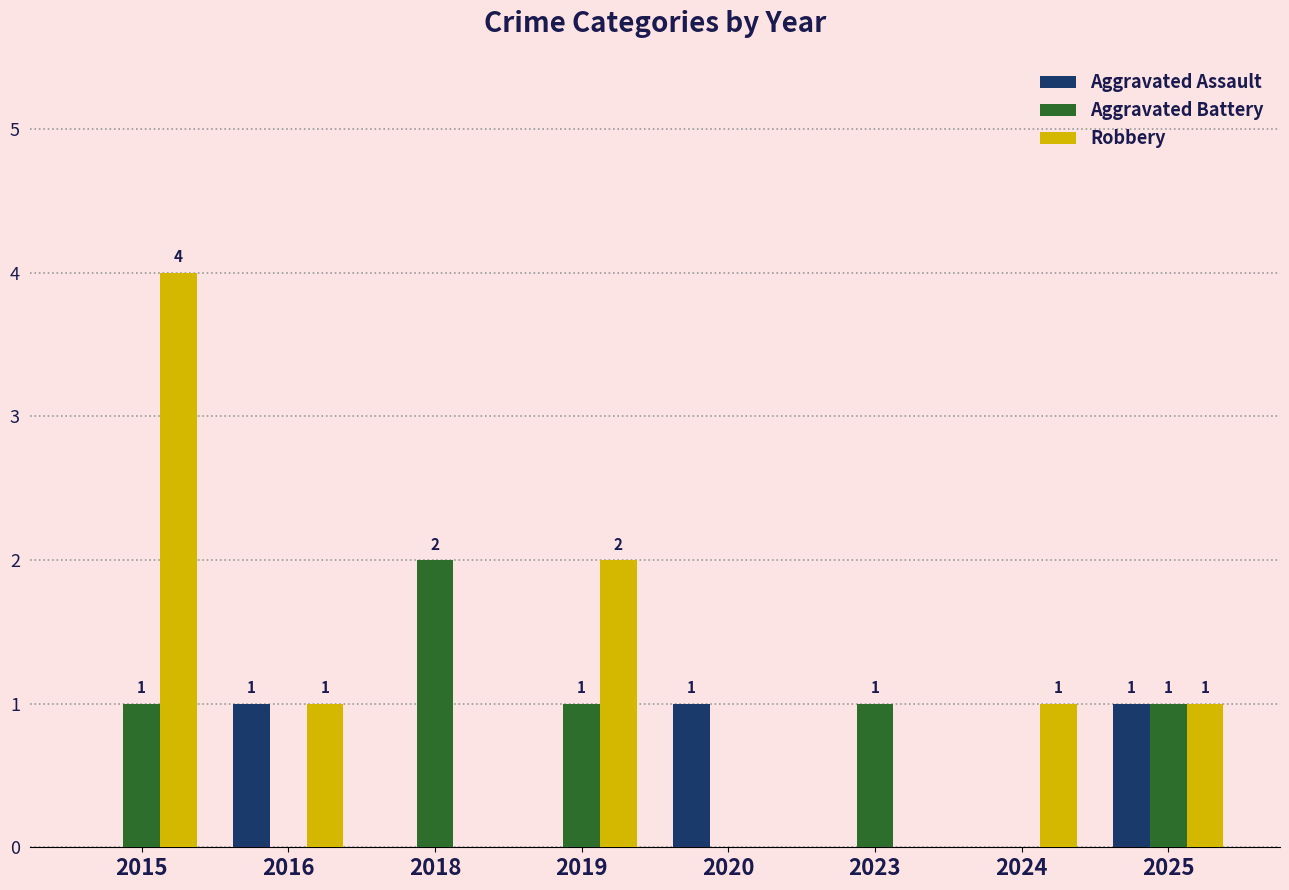

True or false: Aggravated Battery has a value of 2 at 2023.

False